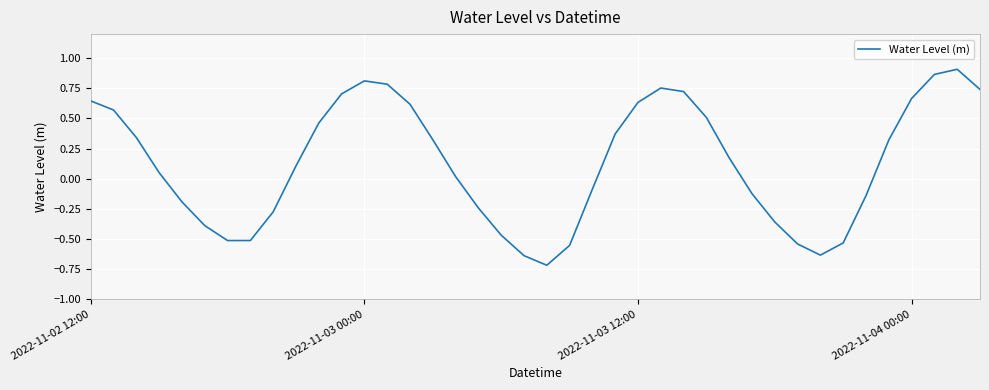

What is the smallest value displayed?

-0.7